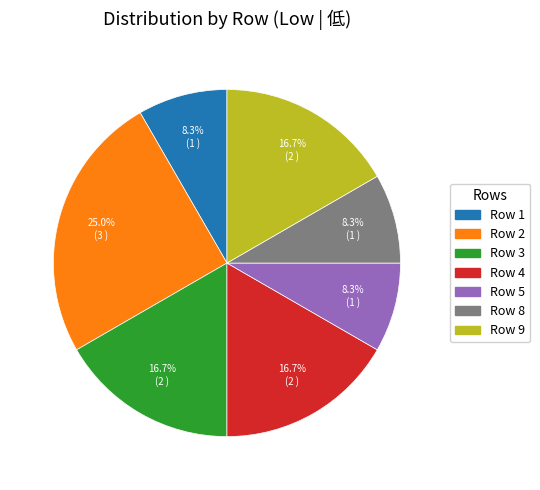

What percentage is NOT represented by Row 1?

91.7%